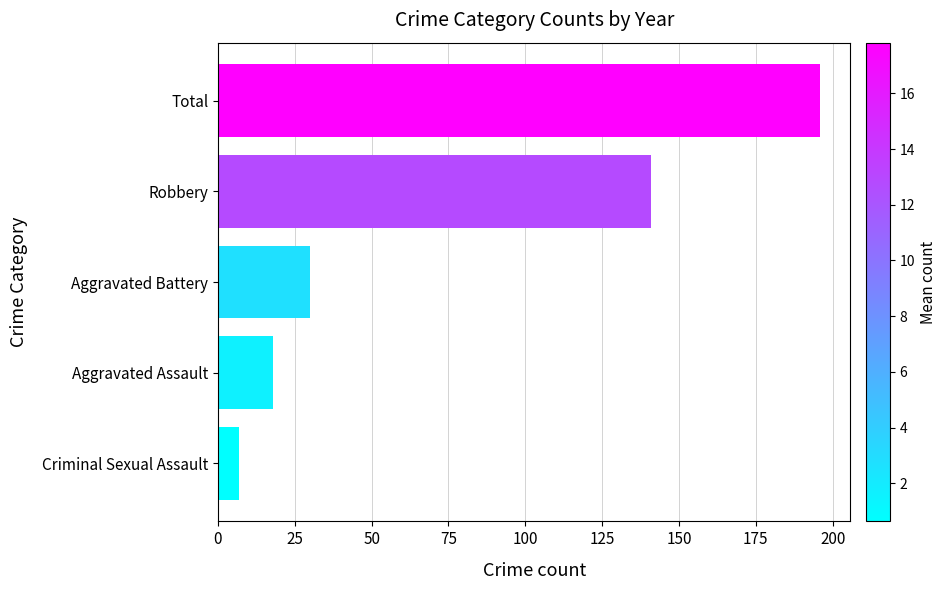

The chart shows a value of 49 at Robbery. True or false?

False